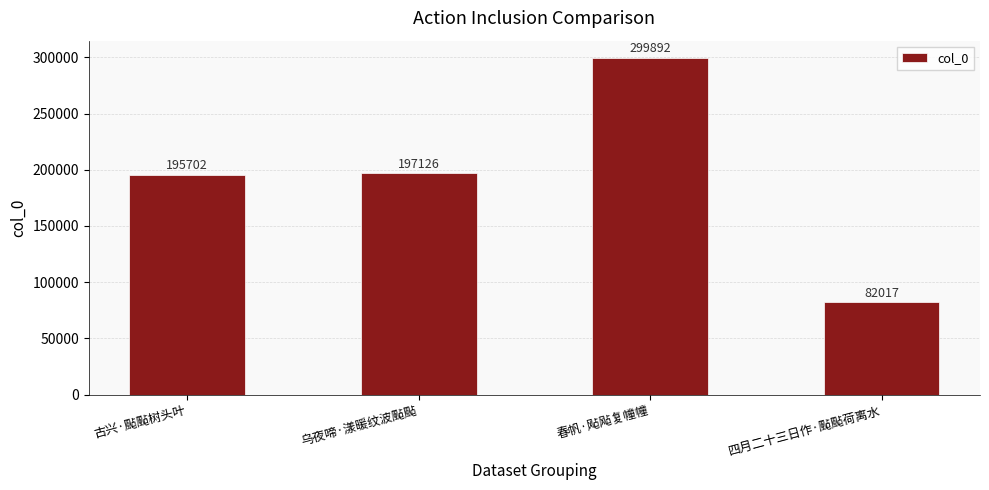

Which label corresponds to the smallest value in the chart?

四月二十三日作·颭颭荷离水